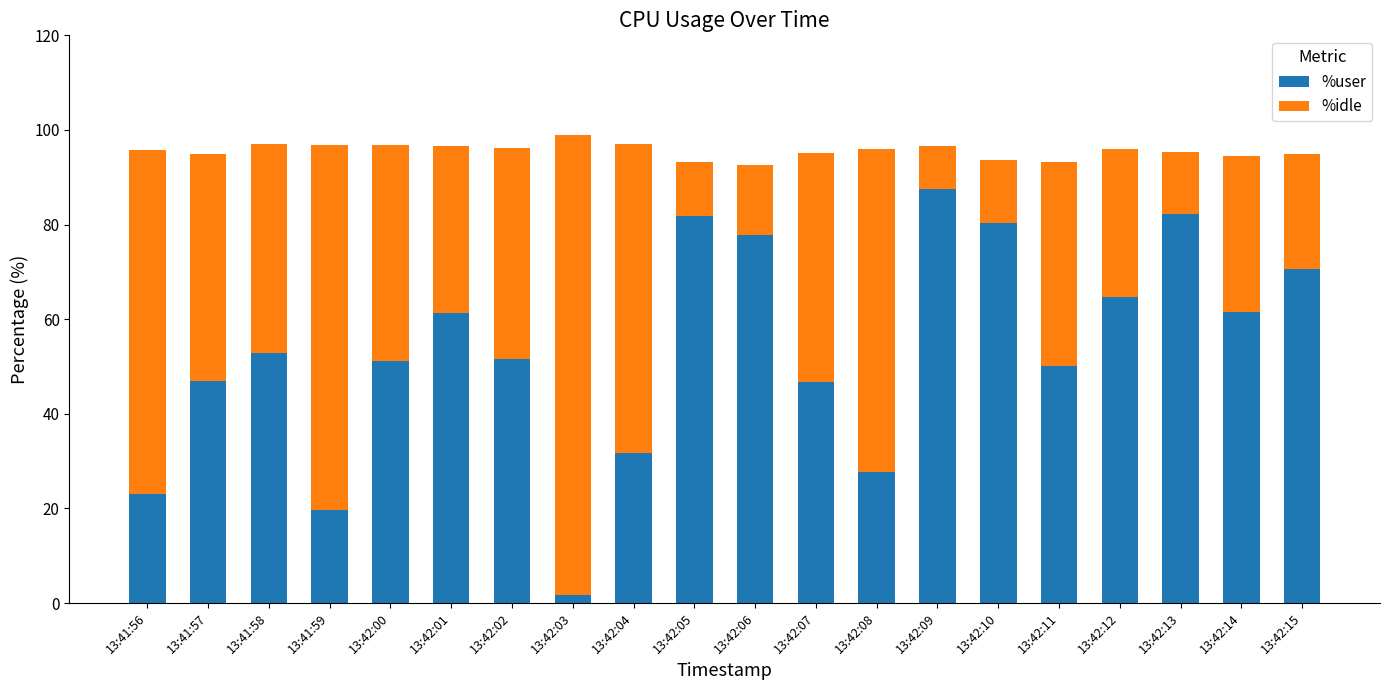

Does the chart contain any negative values?

No